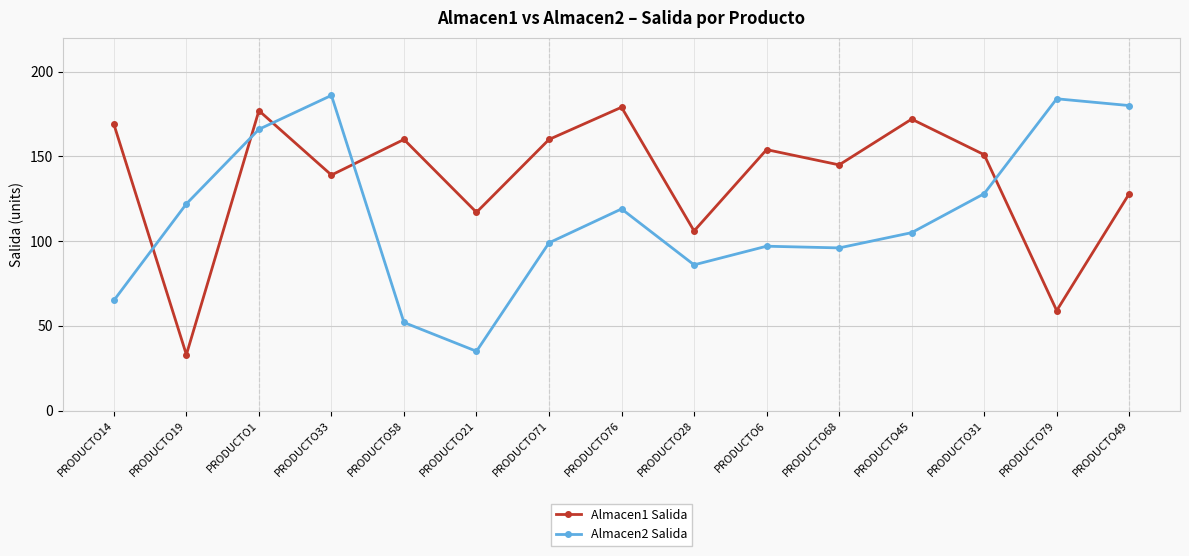

True or false: Almacen1 Salida has more than 1 points higher than both neighbors.

True